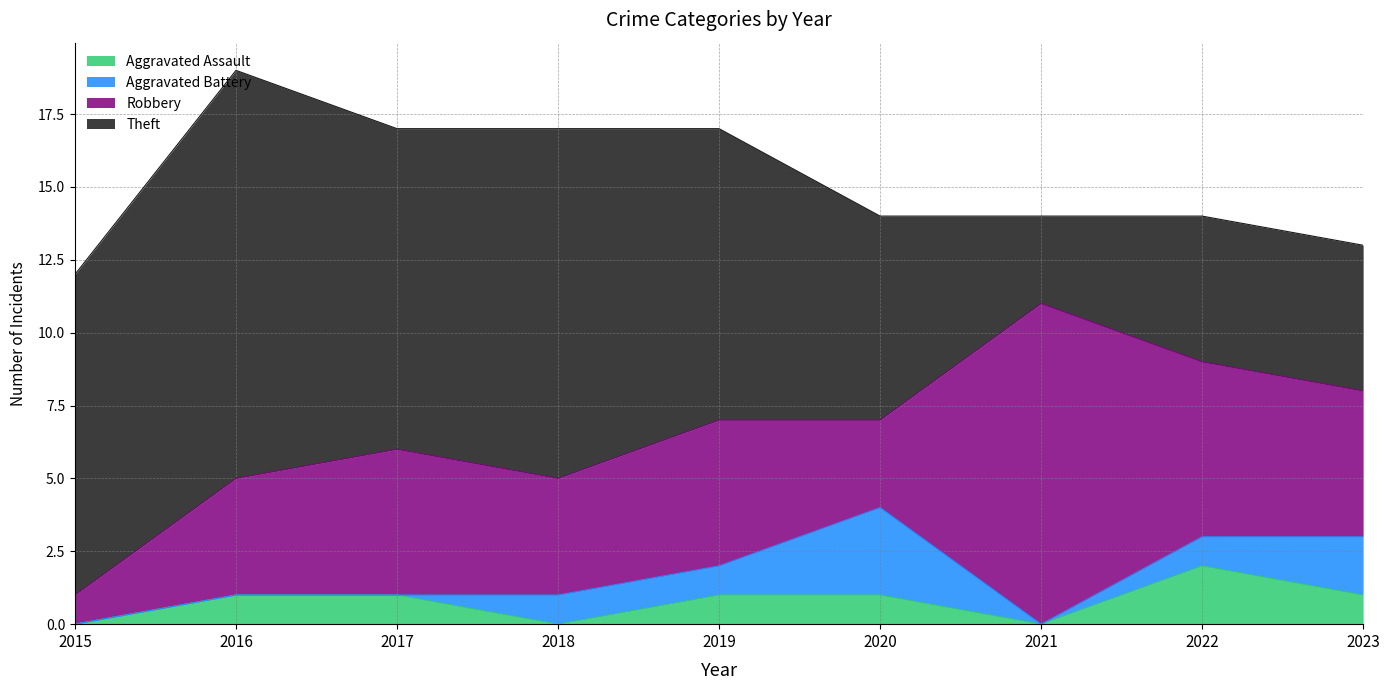

The value of Aggravated Assault at 2020 is 1. True or false?

True